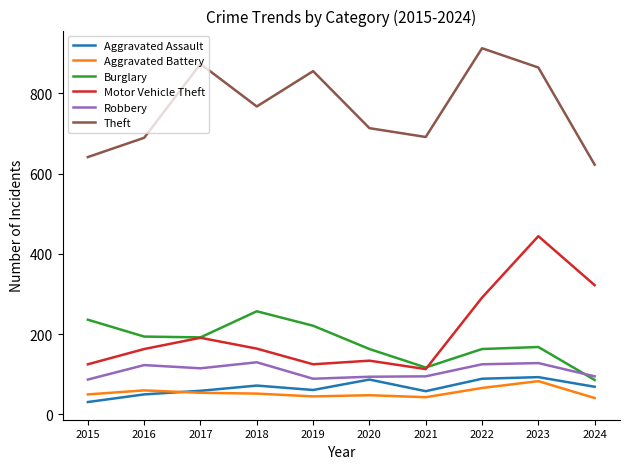

True or false: Aggravated Battery and Motor Vehicle Theft intersect in this chart.

False